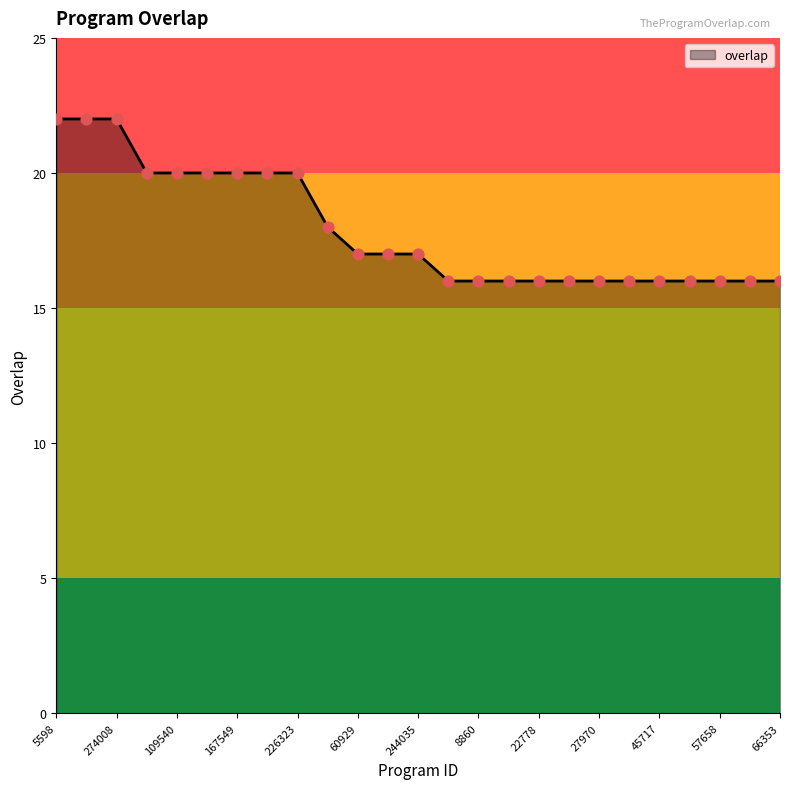

What is the difference between the maximum and minimum values?

6